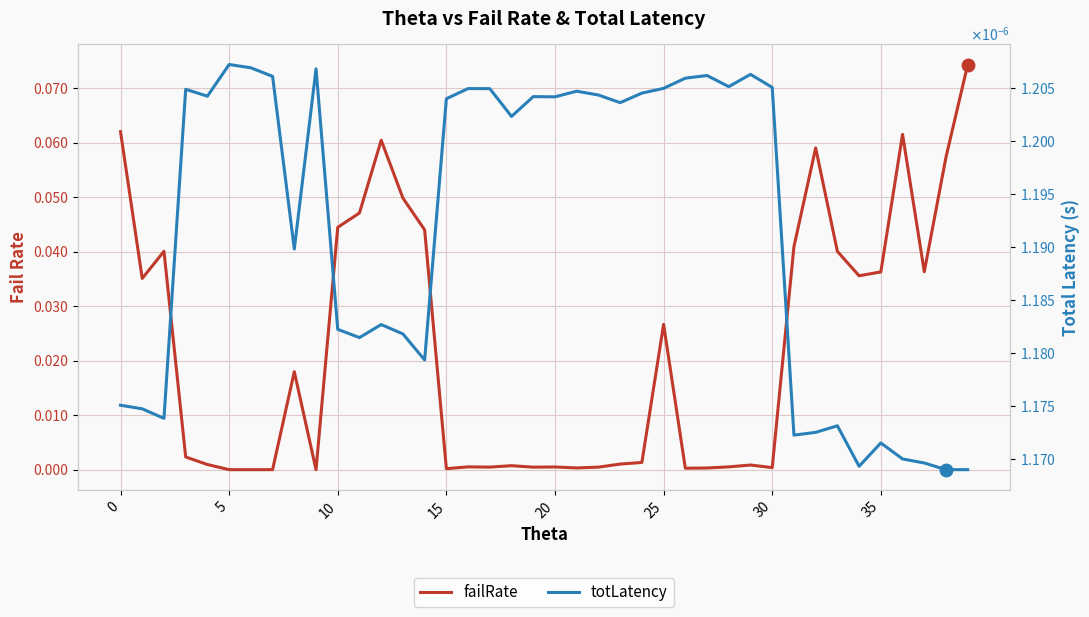

Reading left to right, what are all the values shown in this chart?

failRate: 0.1	0.0	0.0	0.0	0.0	0.0	0.0	0.0	0.0	0.0	0.0	0.0	0.1	0.0	0.0	0.0	0.0	0.0	0.0	0.0	0.0	0.0	0.0	0.0	0.0	0.0	0.0	0.0	0.0	0.0	0.0	0.0	0.1	0.0	0.0	0.0	0.1	0.0	0.1	0.1
totLatency: 0.0	0.0	0.0	0.0	0.0	0.0	0.0	0.0	0.0	0.0	0.0	0.0	0.0	0.0	0.0	0.0	0.0	0.0	0.0	0.0	0.0	0.0	0.0	0.0	0.0	0.0	0.0	0.0	0.0	0.0	0.0	0.0	0.0	0.0	0.0	0.0	0.0	0.0	0.0	0.0